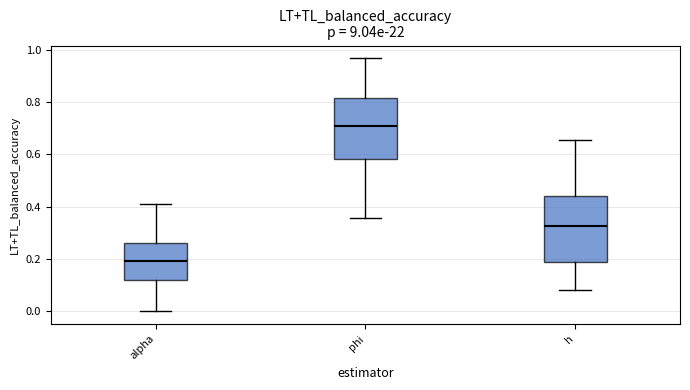

Reading left to right, read every box against the y-axis: the position of its median line, the range the box covers, and the ends of its whiskers. The values are not printed on the chart, so give them approximately, as read against the axis.

alpha: median 0.20, box 0.12 to 0.26, whiskers 0.00 to 0.42
phi: median 0.70, box 0.58 to 0.82, whiskers 0.36 to 0.96
h: median 0.32, box 0.18 to 0.44, whiskers 0.08 to 0.66